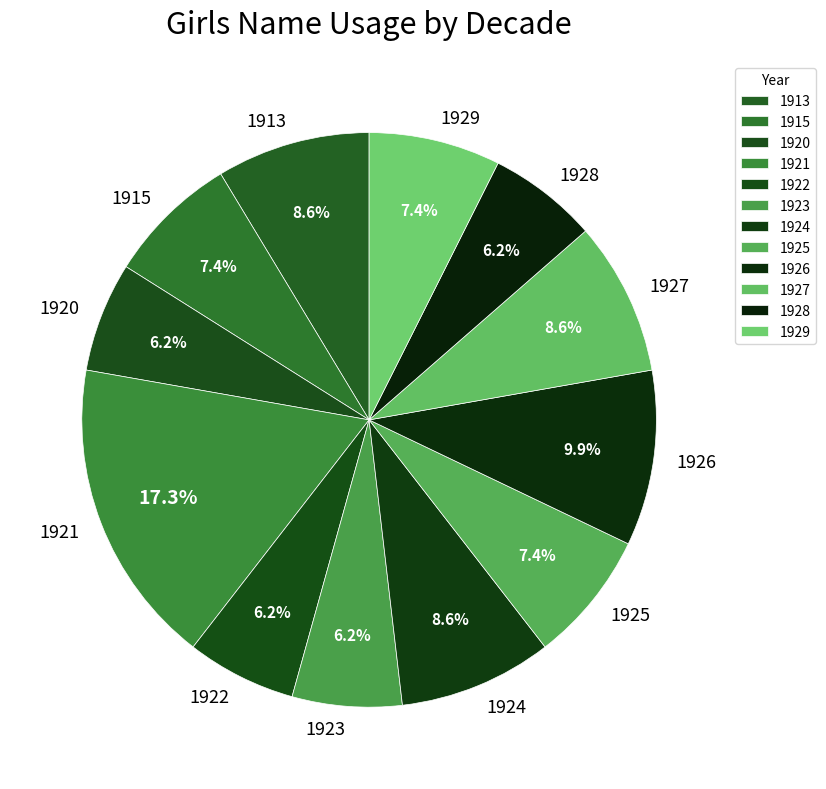

How many slices are in this pie chart?

12